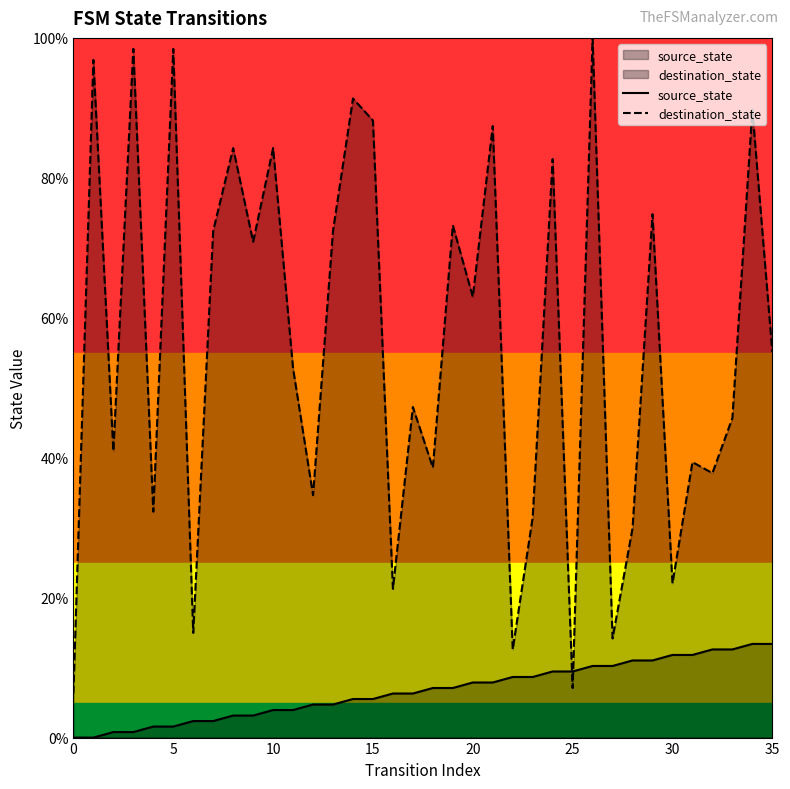

How many intersections are there between destination_state and source_state?

2